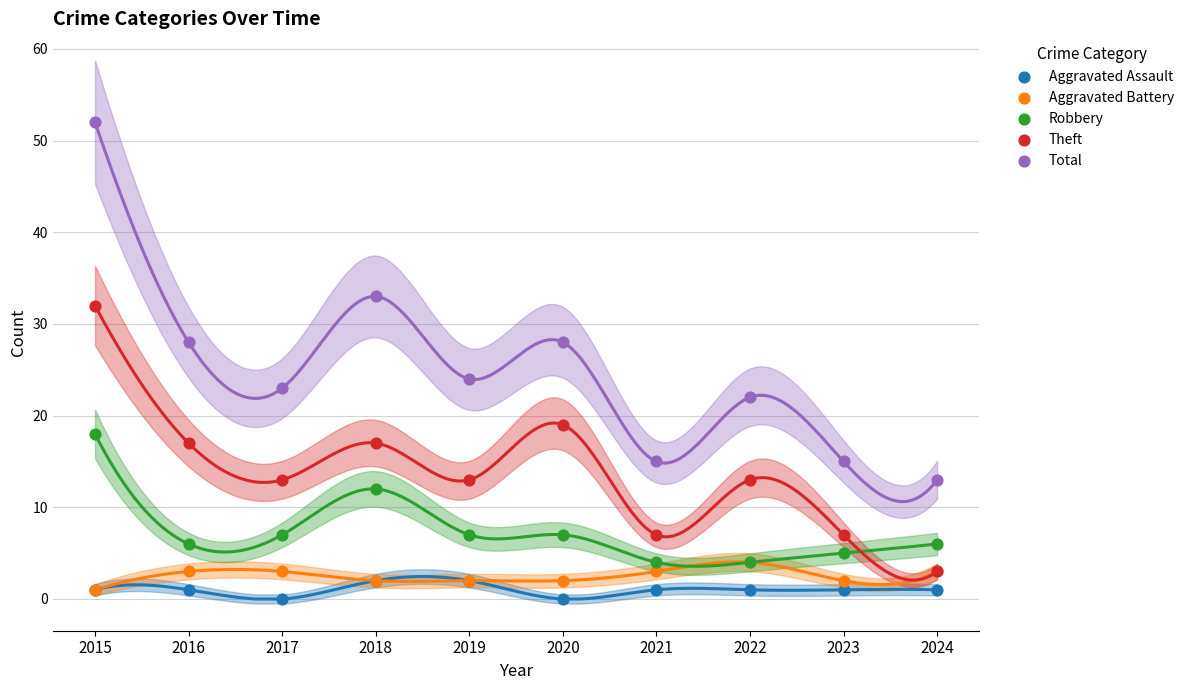

Which series has the widest spread of Y values?

Total